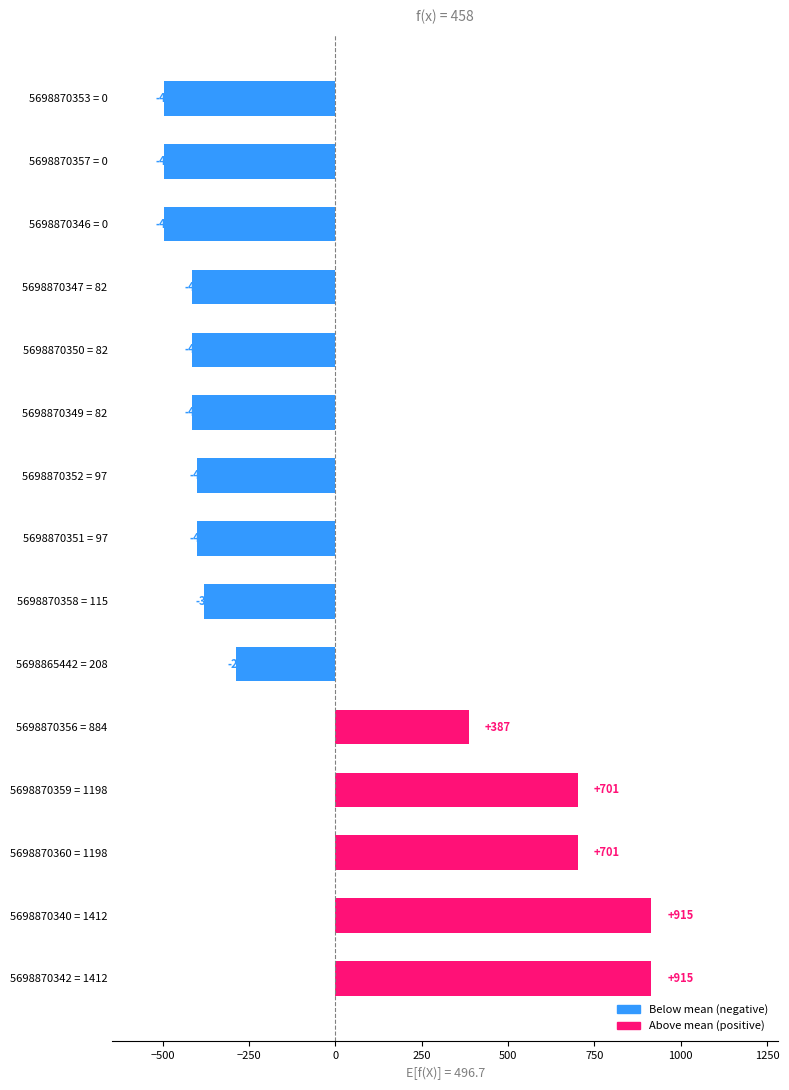

Is it true that the value at 5698870357 = 0 is -496.7?

True